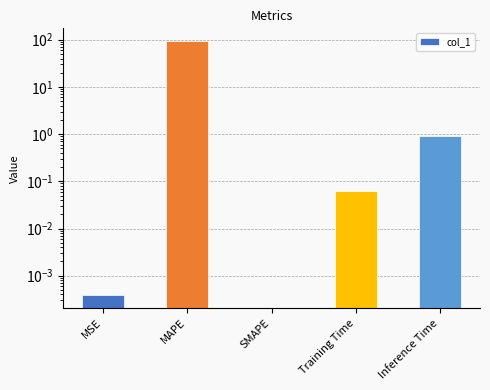

Which has a higher value, MAPE or Training Time?

MAPE